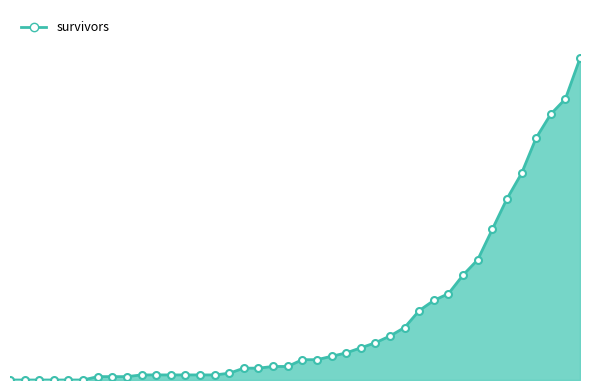

Does the chart display data point markers on the line(s)?

No